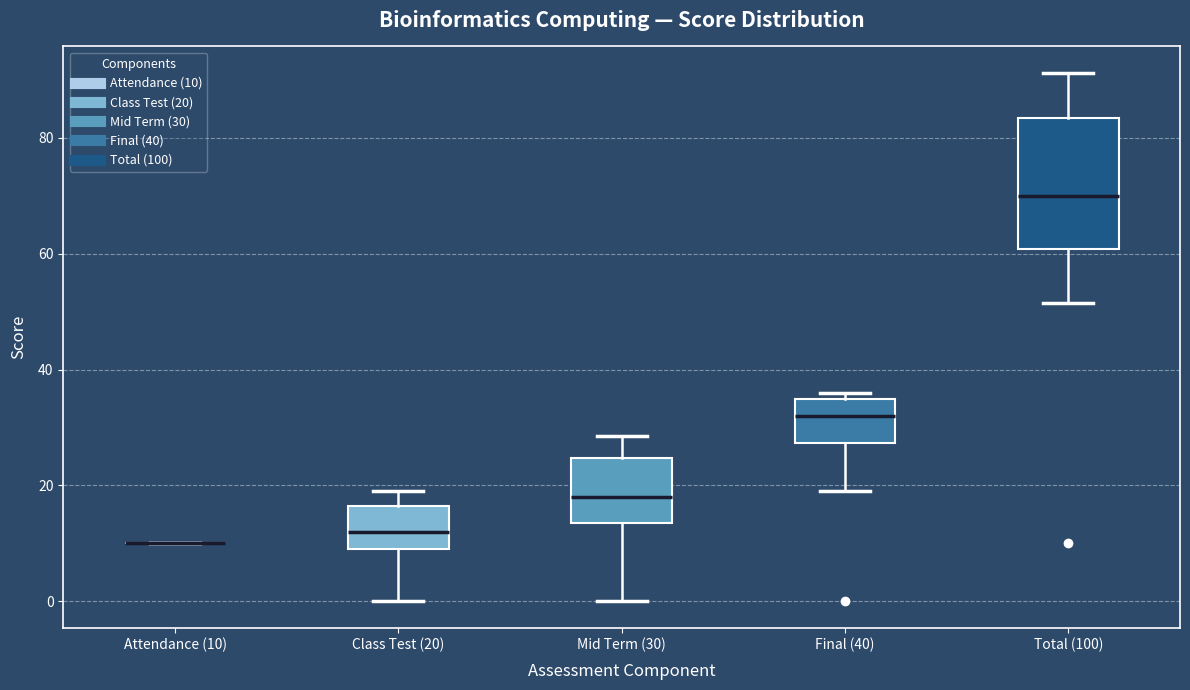

Reading left to right, transcribe this box plot: for each box, give where its median line is, the range the box spans, and where its two whiskers end, as read against the y-axis. The values are not printed on the chart, so give them approximately, as read against the axis.

Attendance (10): box collapsed to a line at 10, whiskers 10 to 10
Class Test (20): median 12, box 10 to 16, whiskers 0 to 20
Mid Term (30): median 18, box 14 to 24, whiskers 0 to 28
Final (40): median 32, box 28 to 36, whiskers 20 to 36 (just above the box's upper edge)
Total (100): median 70, box 60 to 84, whiskers 52 to 92